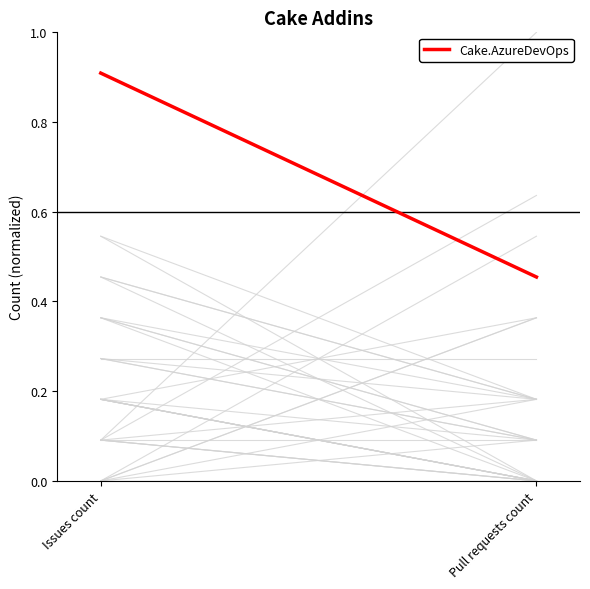

What is the difference between the maximum and minimum values?

0.5